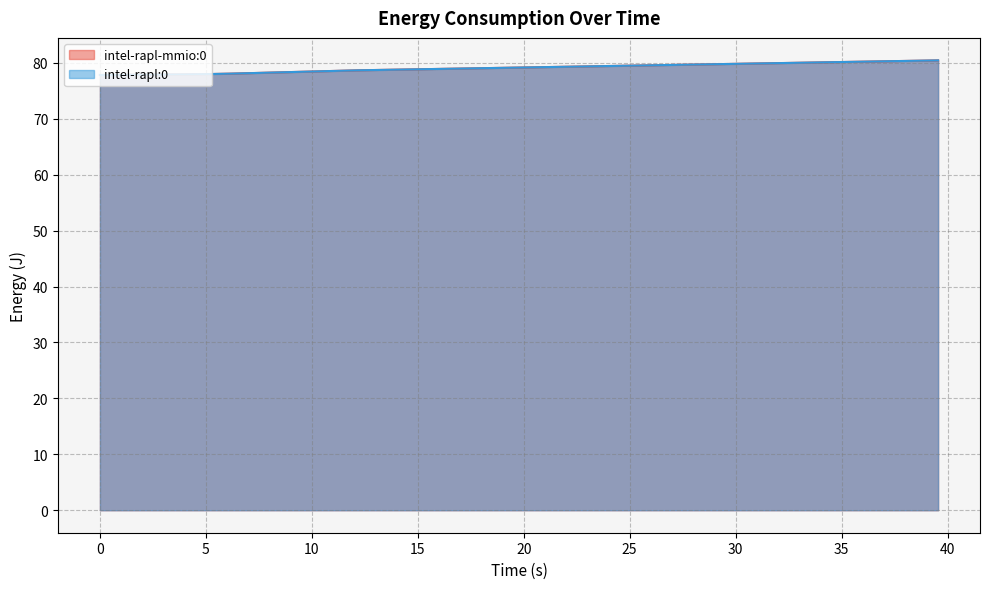

True or false: intel-rapl:0 has more than 0 interior local peaks.

False